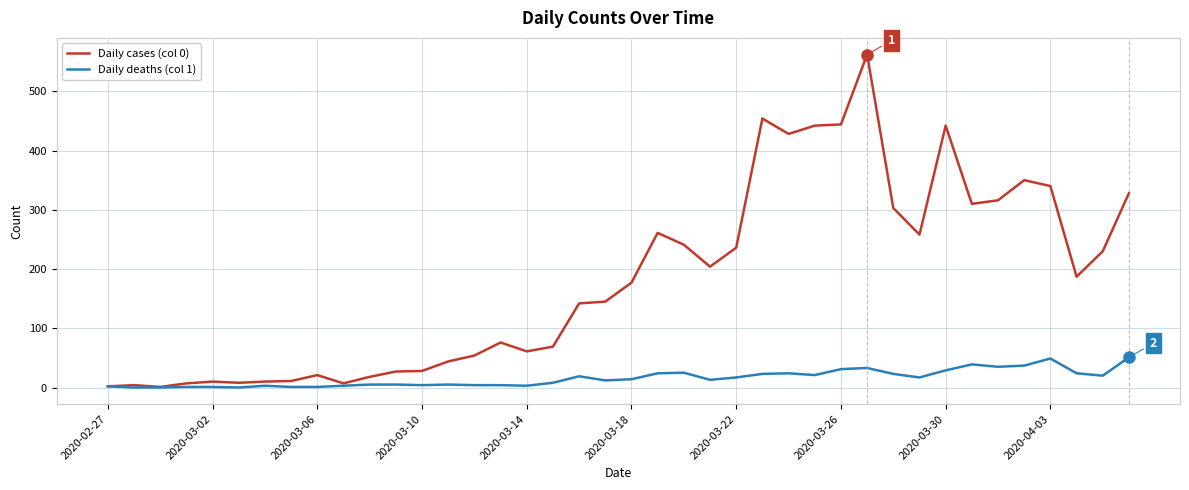

Which series has the largest range (max minus min)?

Daily cases (col 0)